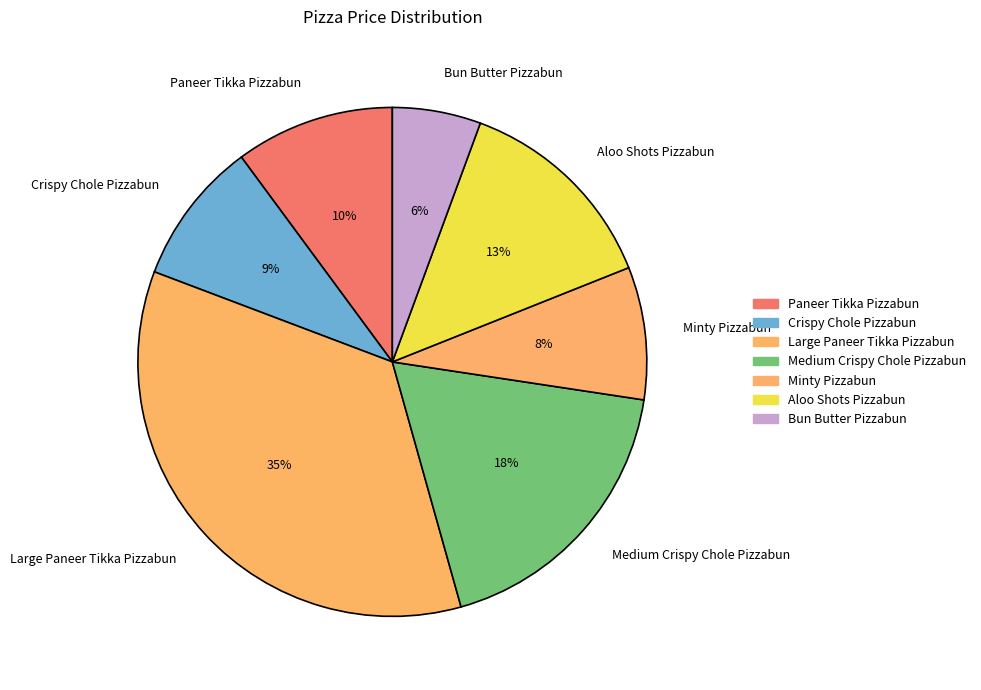

What is the smallest slice in the pie chart?

Bun Butter Pizzabun